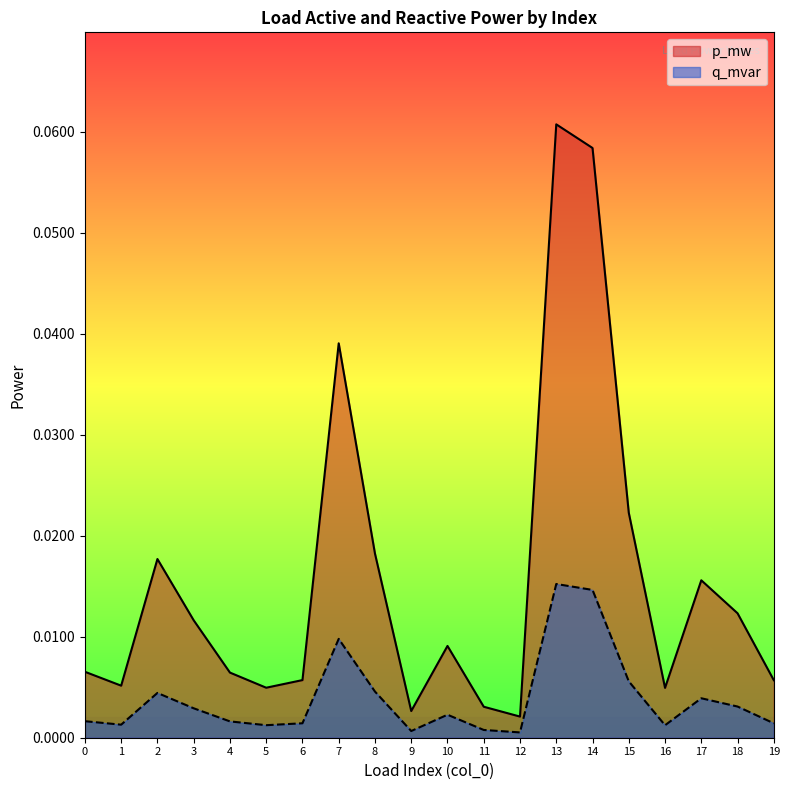

How many interior local valleys does the p_mw series have?

5